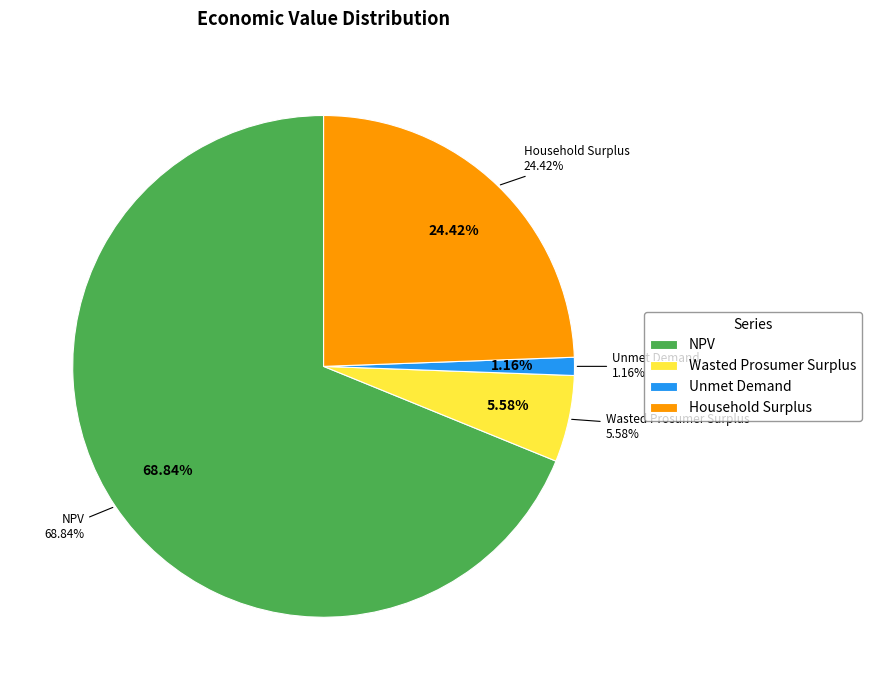

To the nearest percent, what percentage of the pie is Unmet Demand?

1%